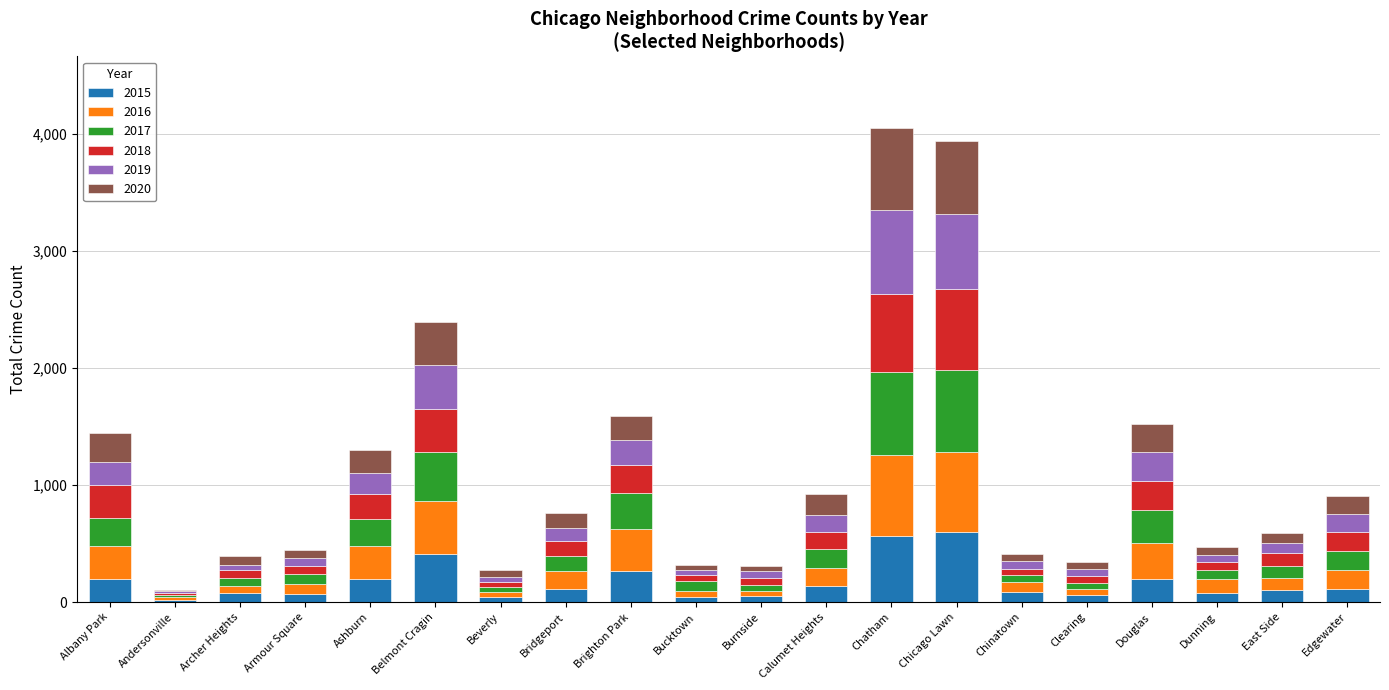

Are the bars grouped side by side (vs. stacked)?

No